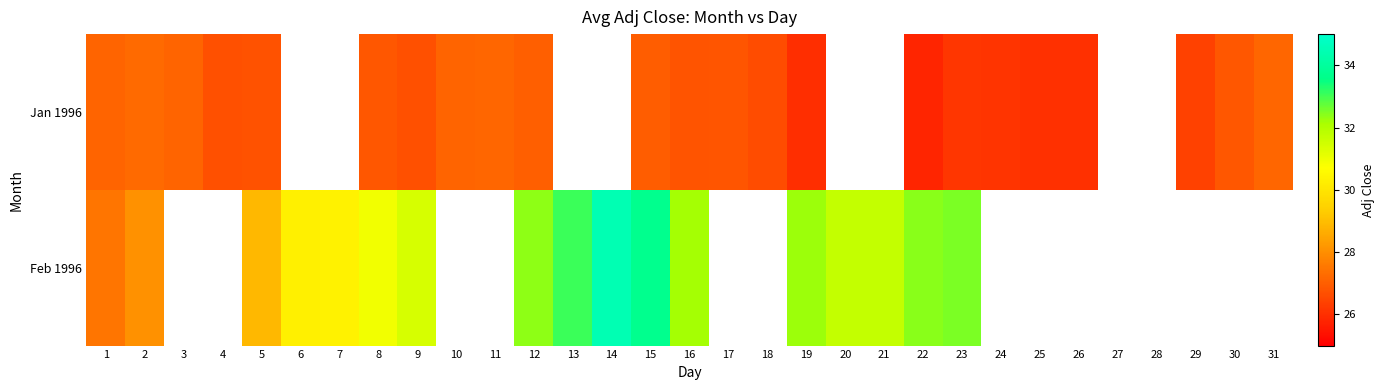

At how many categories does at least one series exceed 32?

8